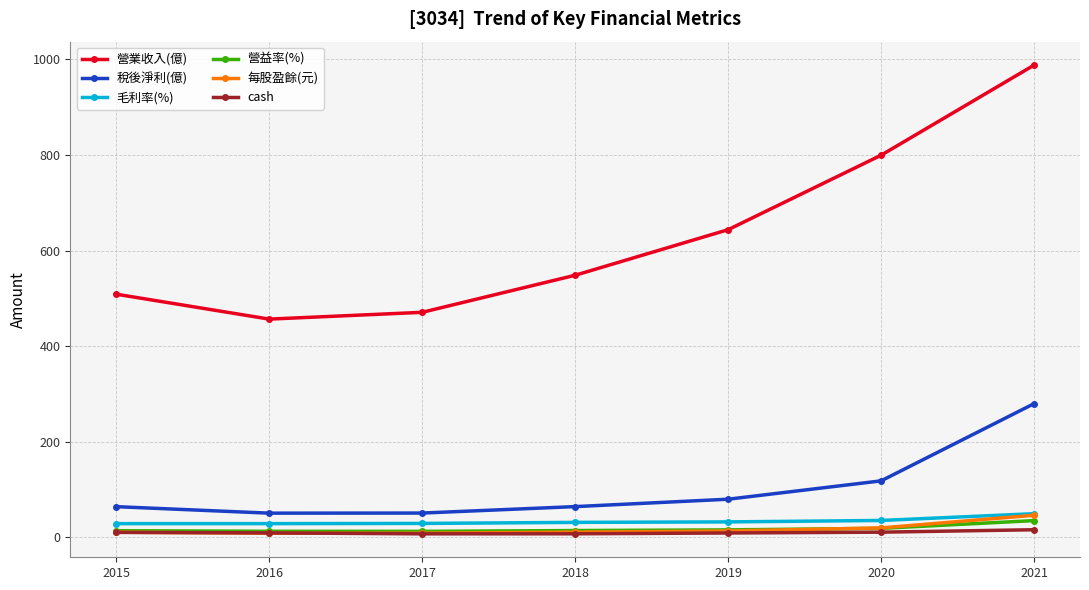

What is the sum of the cash values at 2020 and 2015?

20.5